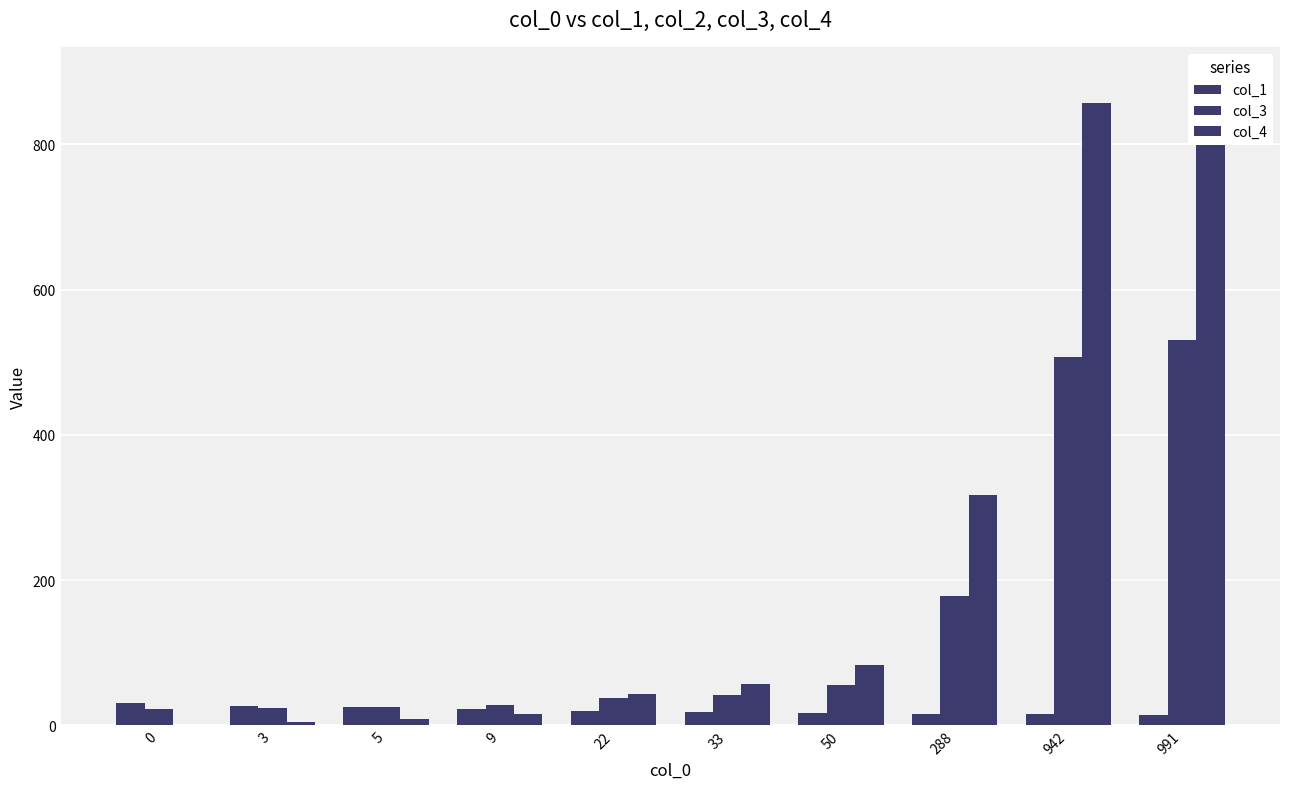

How many groups of bars are there?

10